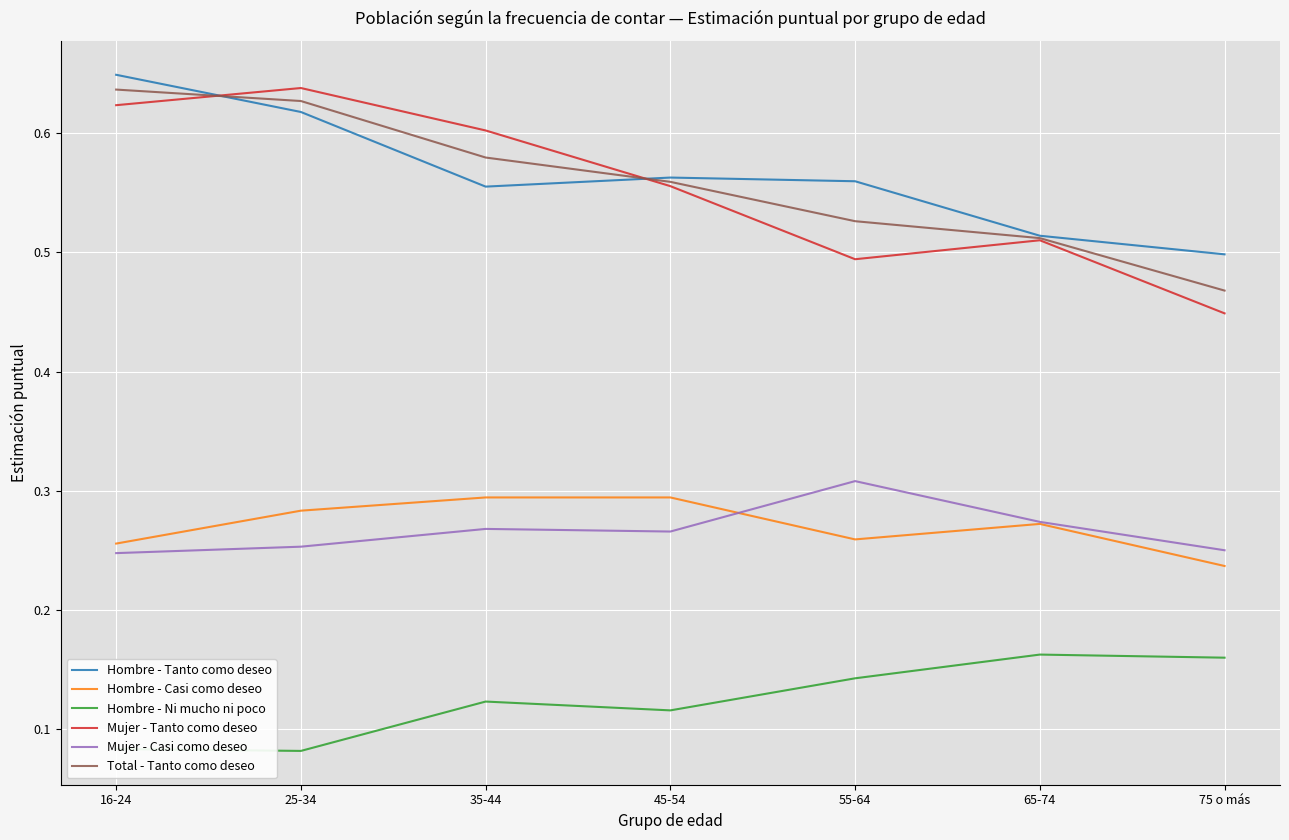

Which series has the largest range (max minus min)?

Mujer - Tanto como deseo